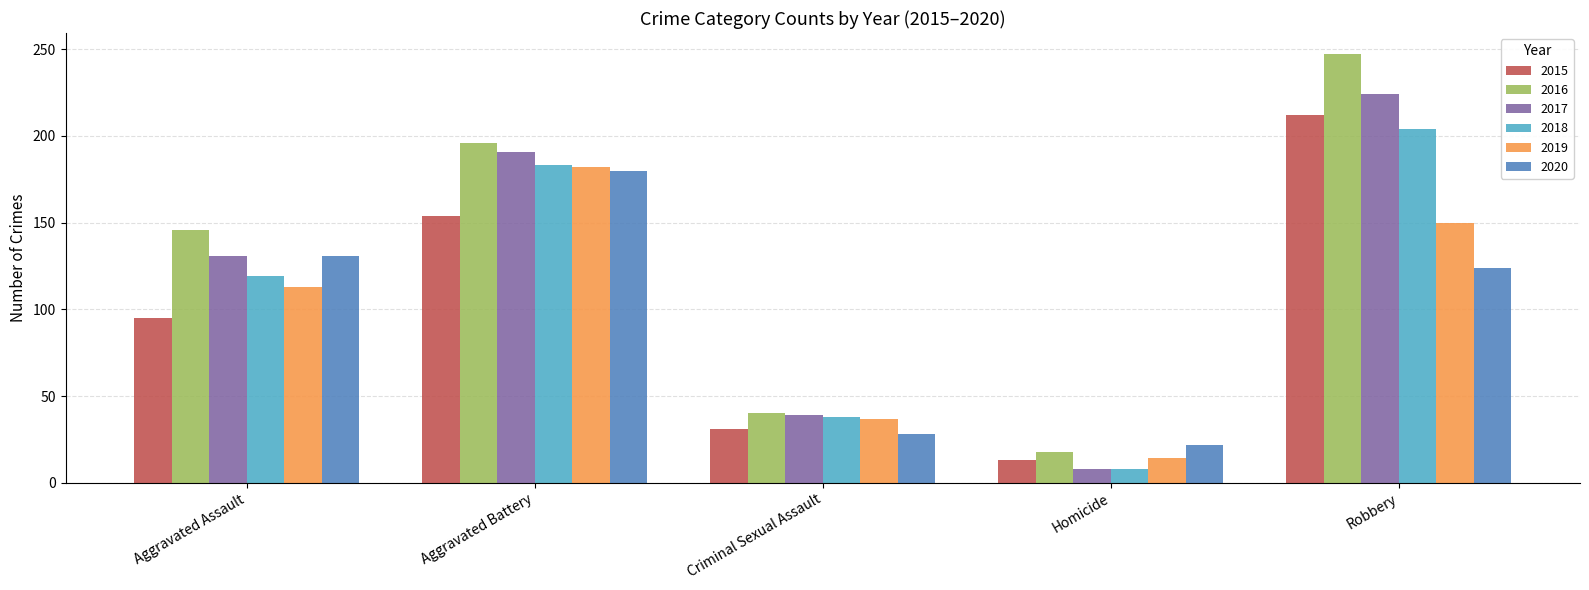

What is the difference between the highest and lowest values at Robbery?

123